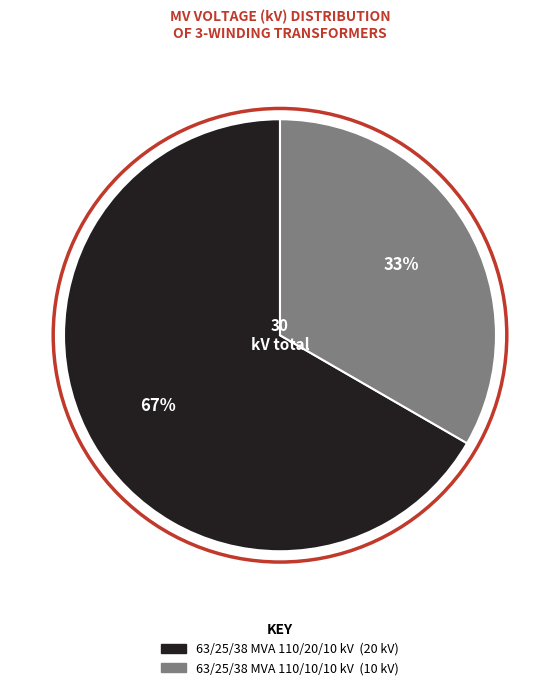

To the nearest percent, what percentage of the pie is 63/25/38 MVA 110/20/10 kV?

67%